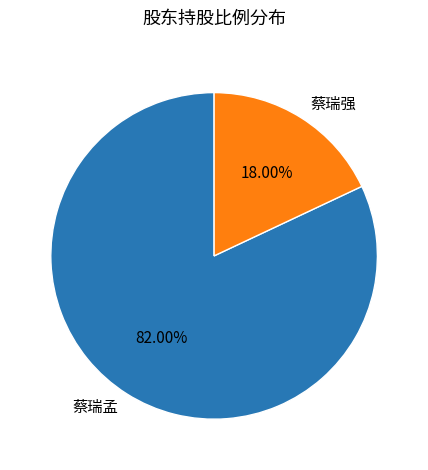

What is the smallest slice in the pie chart?

蔡瑞强